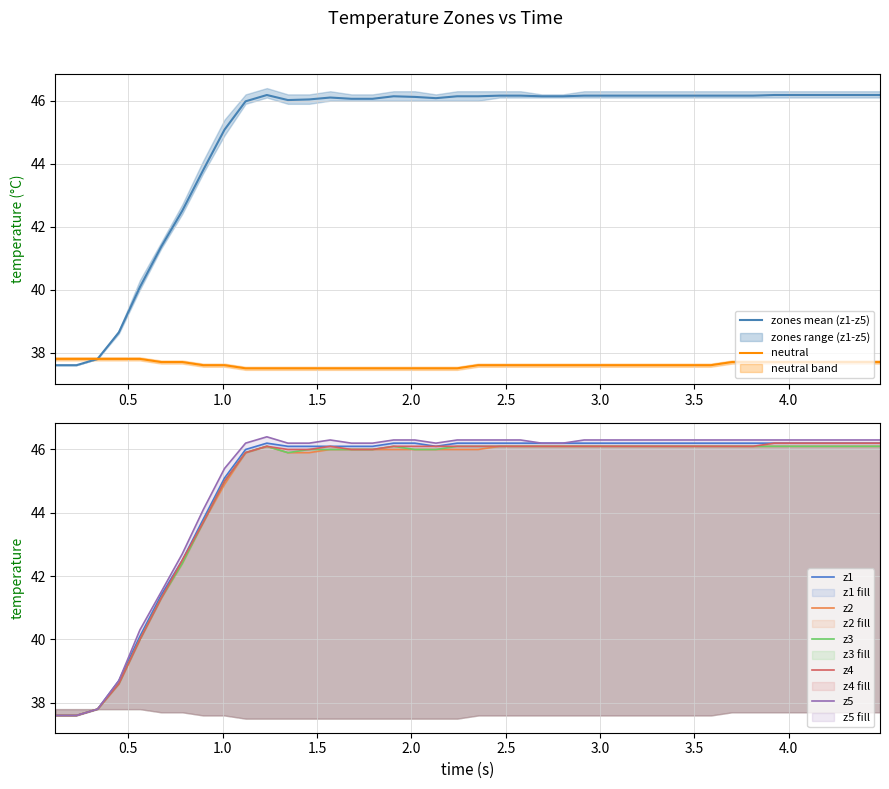

List the series in order of their peak value, highest first.

z5, z1, z4, z2, z3, neutral